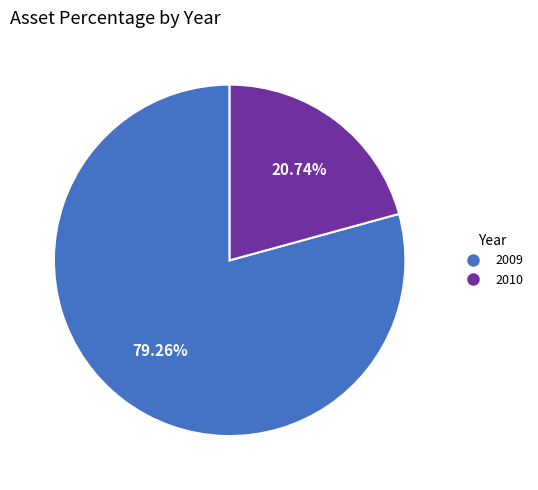

What is the total percentage of 2010 and 2009?

100.0%